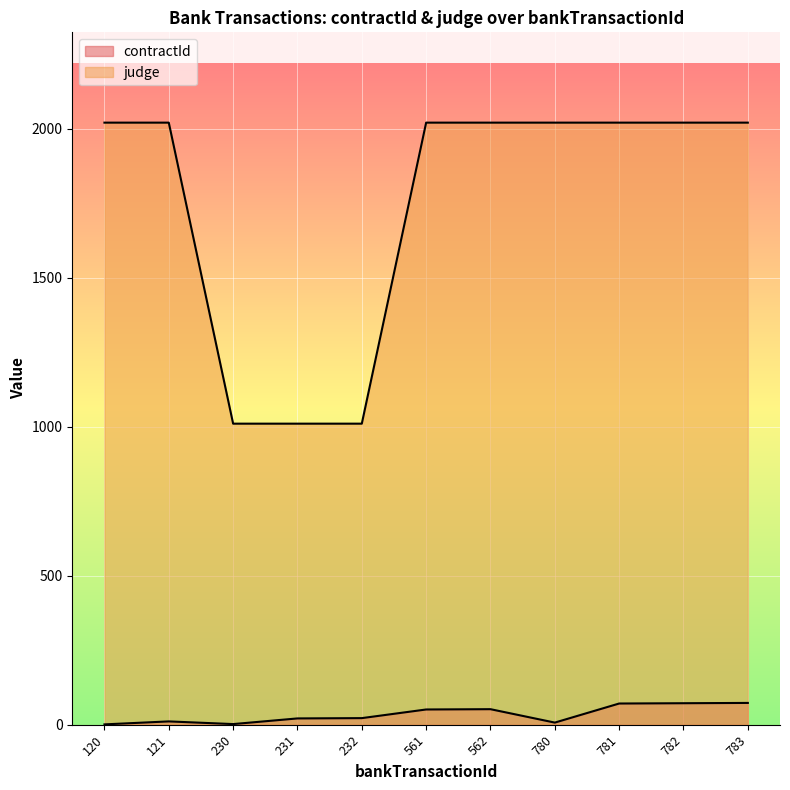

True or false: contractId and judge cross at least once.

False